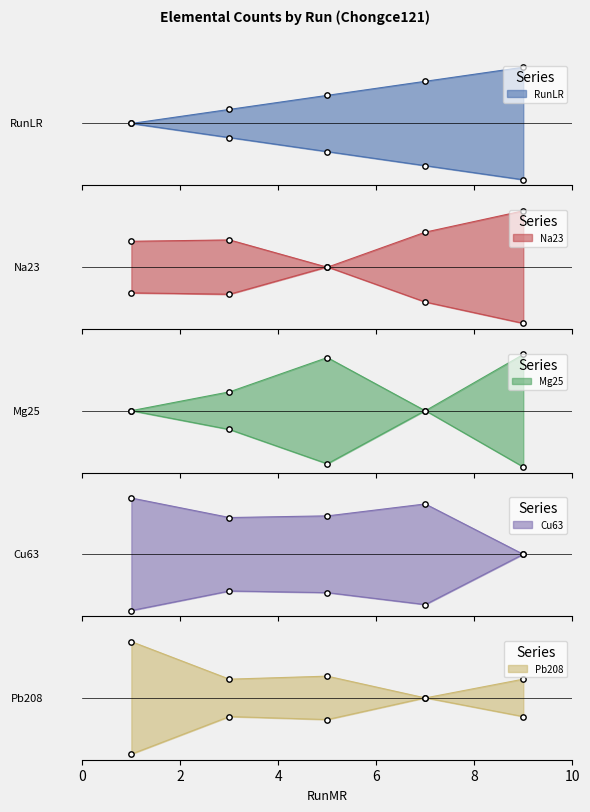

Is the value of Na23 at 7 greater than the value of Cu63 at 3?

No